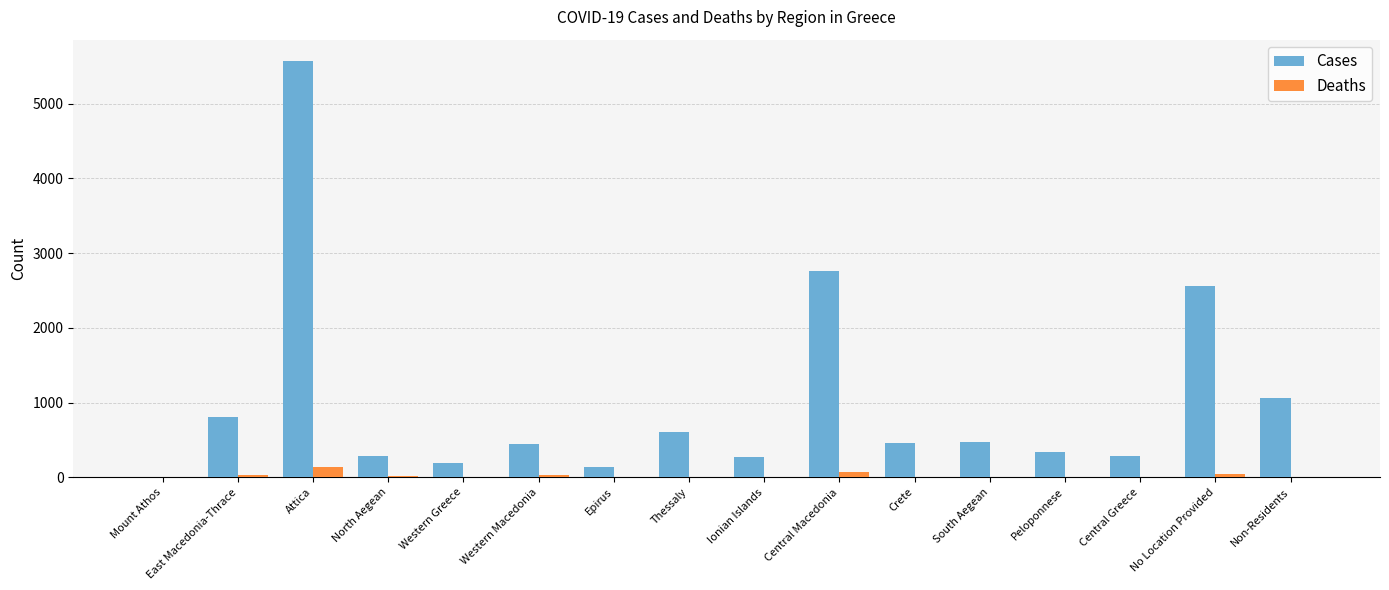

Which label corresponds to the largest value in the chart?

Attica